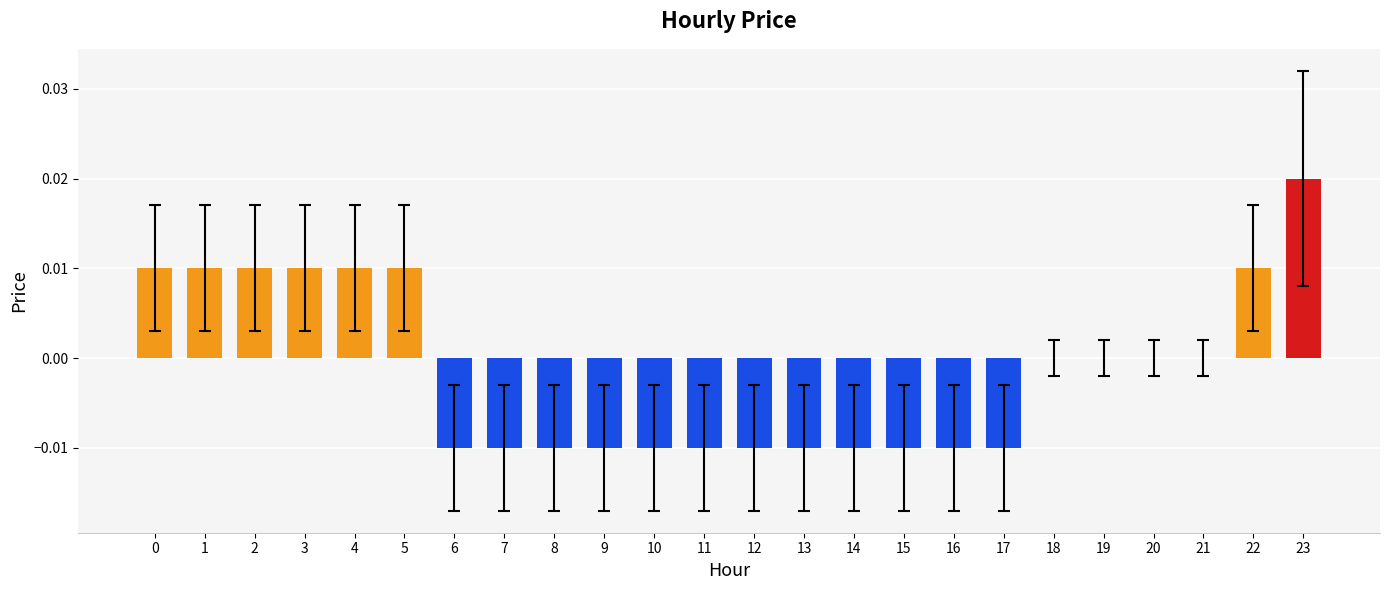

How many categories are shown in the chart?

24